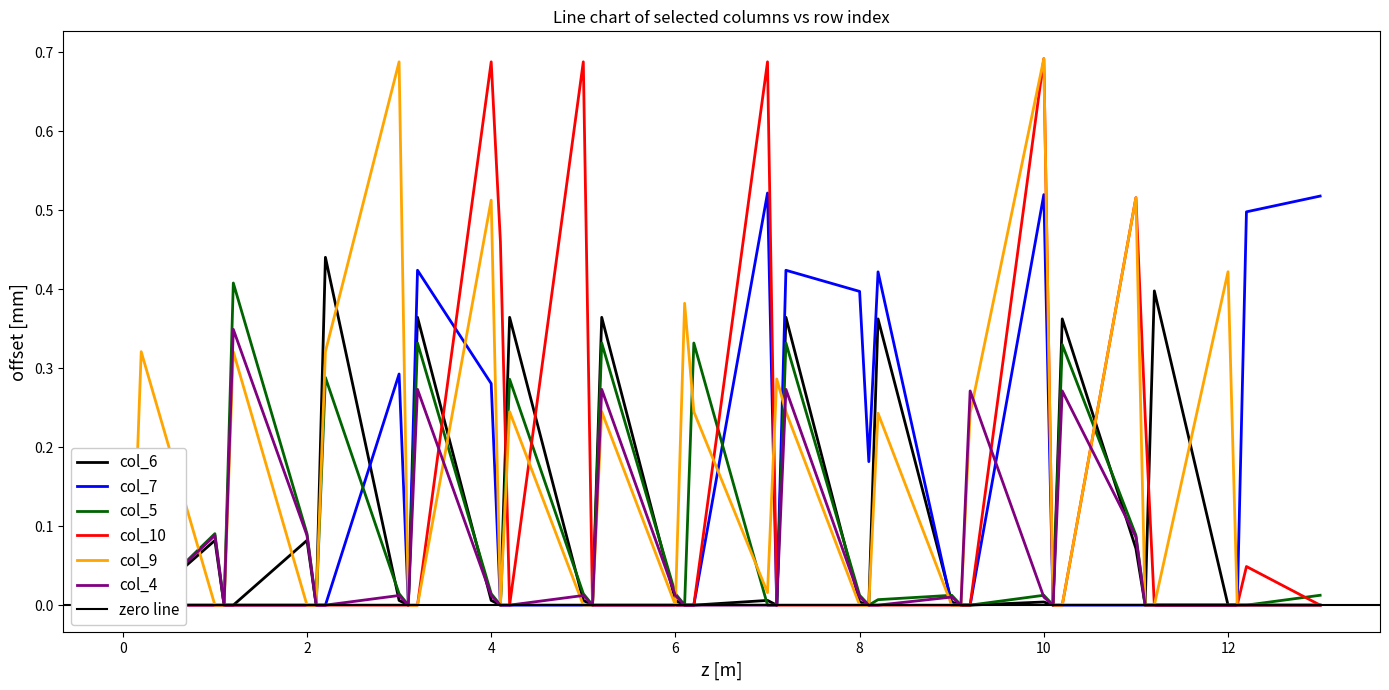

Which series has the widest spread of values?

col_10